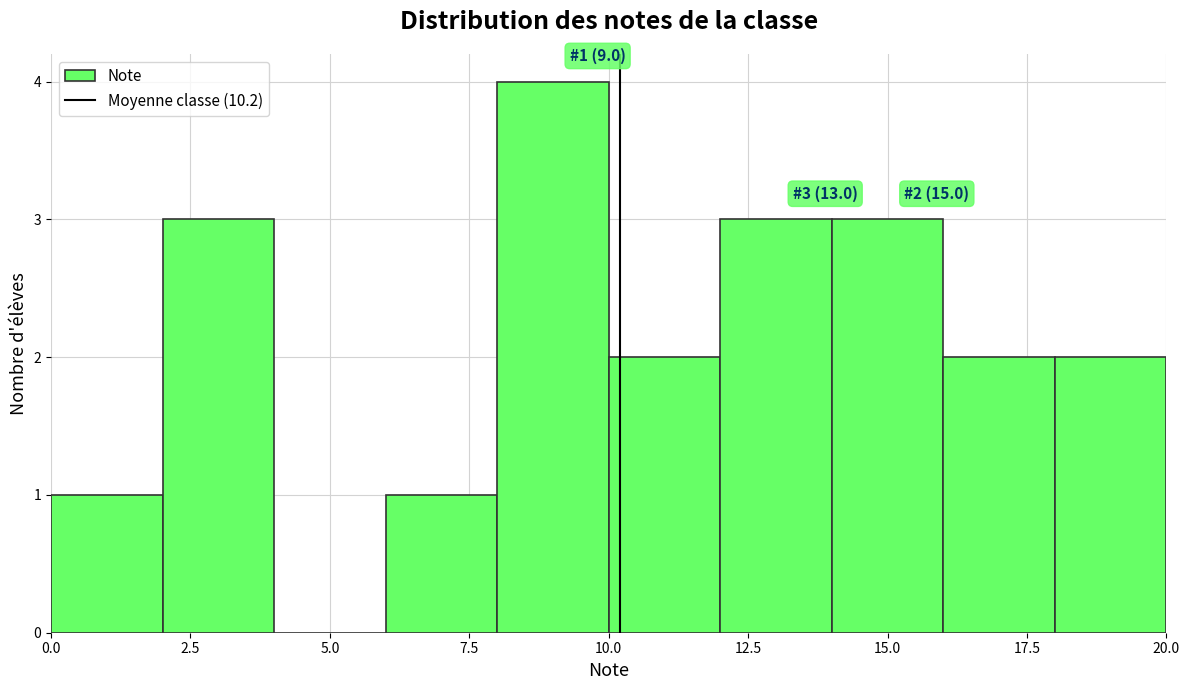

Which range on the x-axis has the tallest bar?

8 to 10